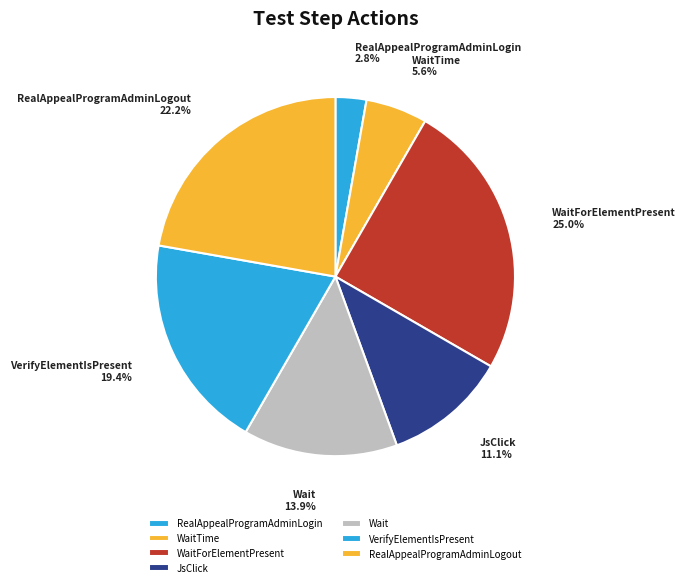

Does Wait represent more than half of the total?

No